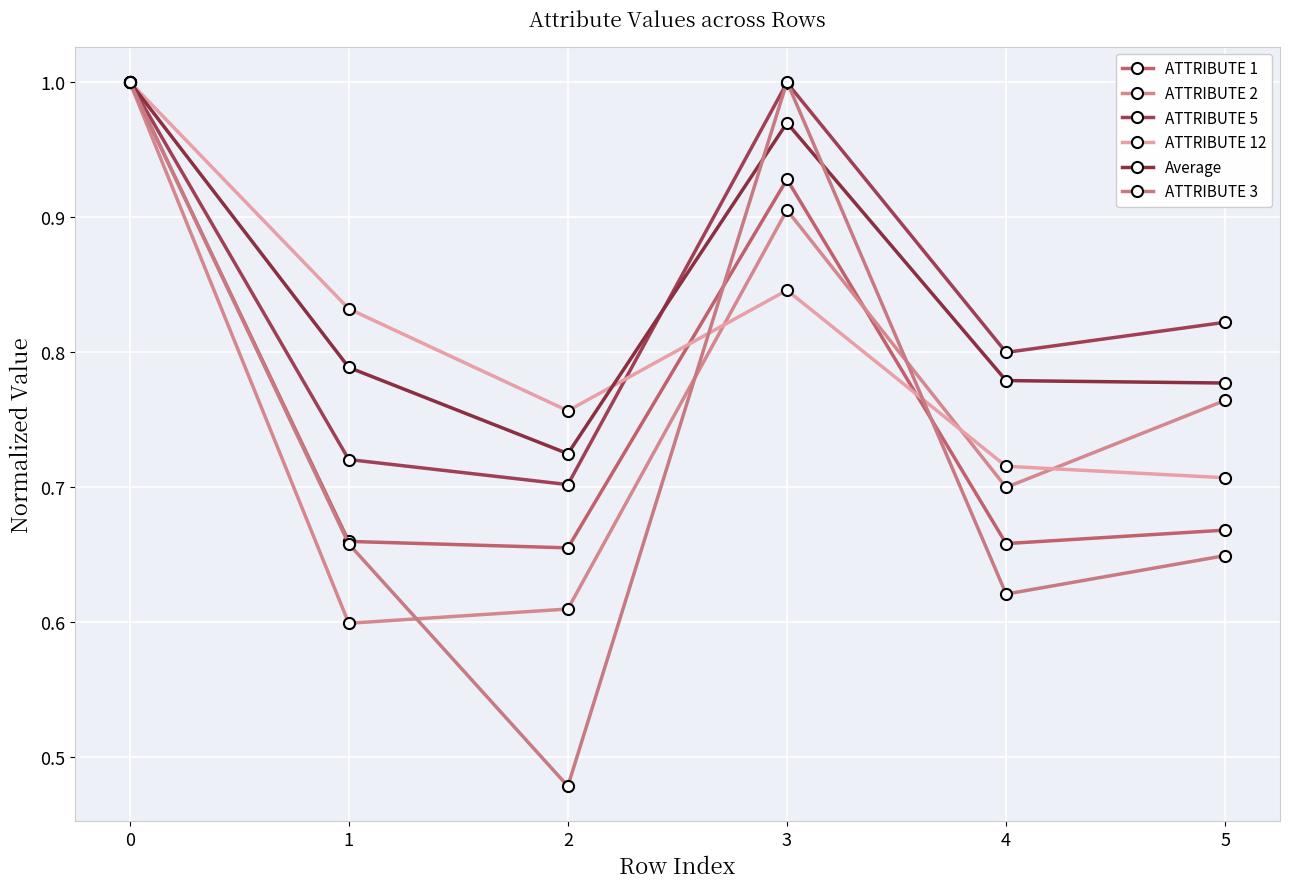

True or false: ATTRIBUTE 12 has a value of 1.4 at 3.

False